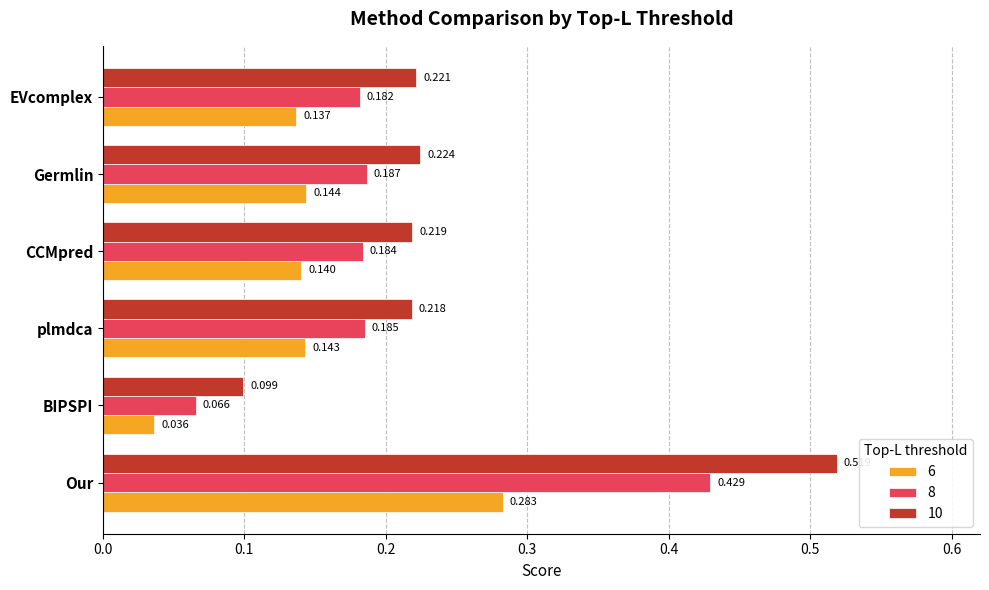

Which category has the lowest value in the 8 series?

BIPSPI